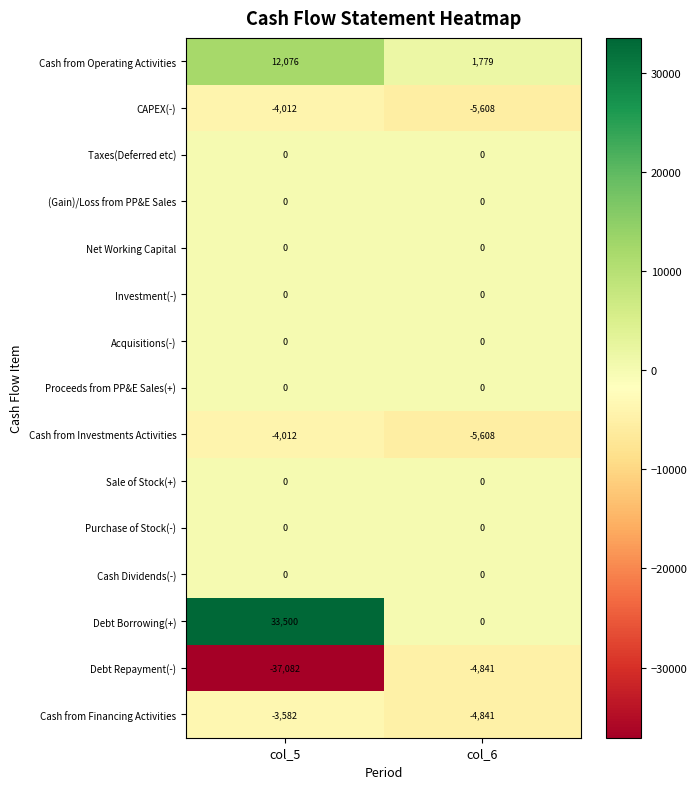

What is the difference between the maximum and minimum values in the Debt Repayment(-) series?

32241